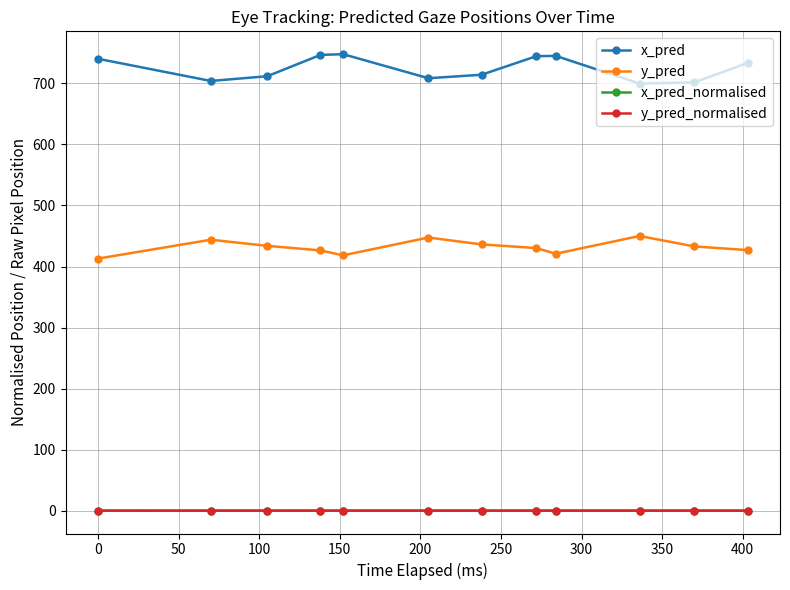

How many distinct data groups are displayed?

4